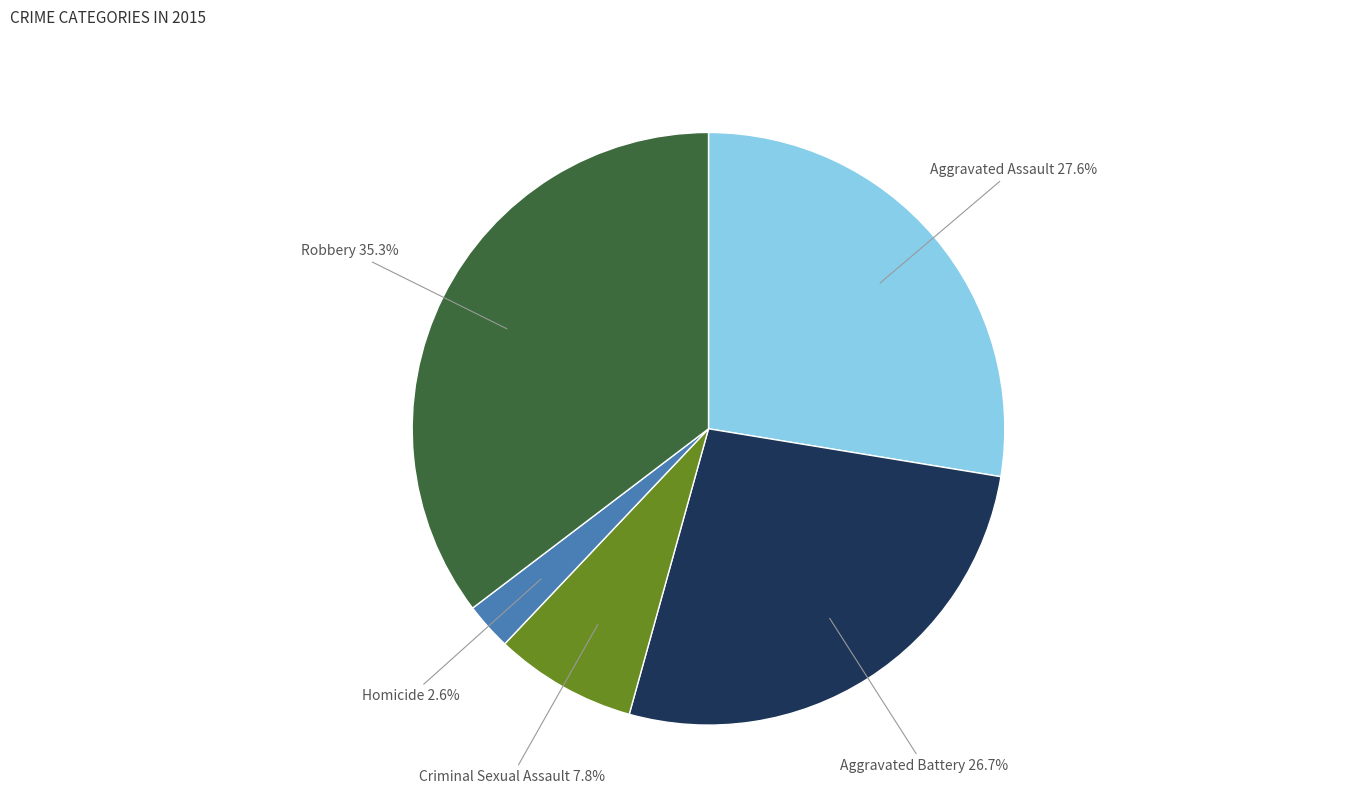

How many segments does this pie chart have?

5